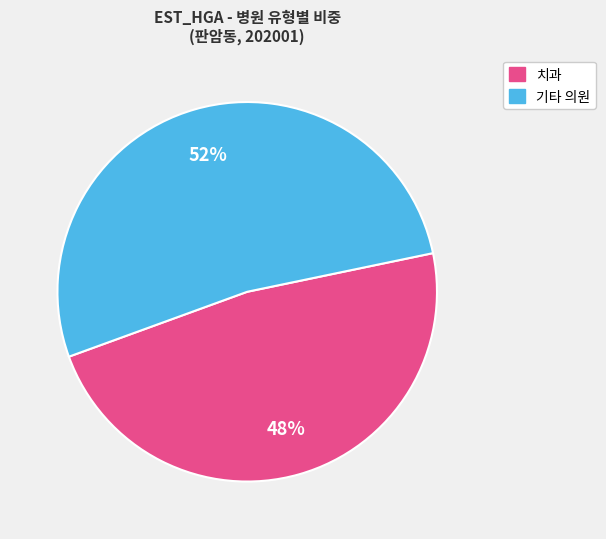

Is there a majority slice in this chart?

Yes